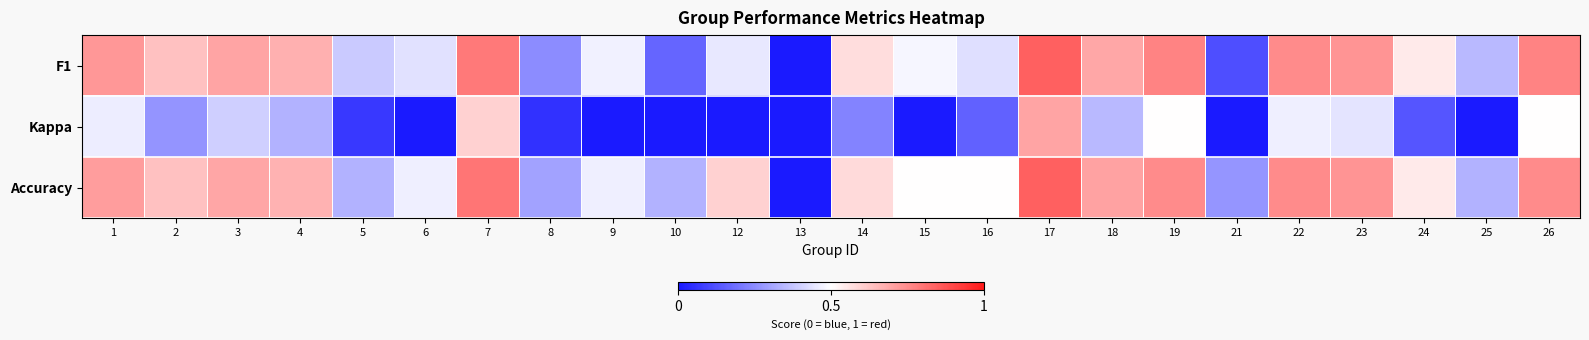

Reading left to right, what are all the values shown in this chart?

F1: 1=0.7	2=0.6	3=0.7	4=0.7	5=0.4	6=0.4	7=0.8	8=0.3	9=0.5	10=0.2	12=0.5	13=0.0	14=0.6	15=0.5	16=0.4	17=0.8	18=0.7	19=0.8	21=0.1	22=0.8	23=0.7	24=0.5	25=0.3	26=0.8
Kappa: 1=0.5	2=0.3	3=0.4	4=0.3	5=0.1	6=-0.0	7=0.6	8=0.1	9=-0.1	10=0.0	12=0.0	13=0.0	14=0.2	15=-0.1	16=0.2	17=0.7	18=0.3	19=0.5	21=0.0	22=0.5	23=0.4	24=0.1	25=-0.3	26=0.5
Accuracy: 1=0.7	2=0.6	3=0.7	4=0.7	5=0.3	6=0.5	7=0.8	8=0.3	9=0.5	10=0.3	12=0.6	13=0.0	14=0.6	15=0.5	16=0.5	17=0.8	18=0.7	19=0.8	21=0.3	22=0.8	23=0.7	24=0.5	25=0.3	26=0.8